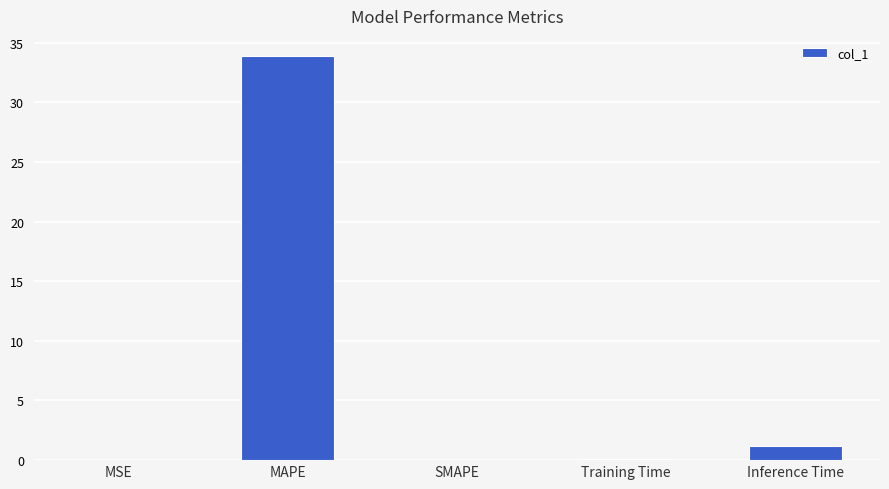

What is the maximum value shown in the chart?

33.9